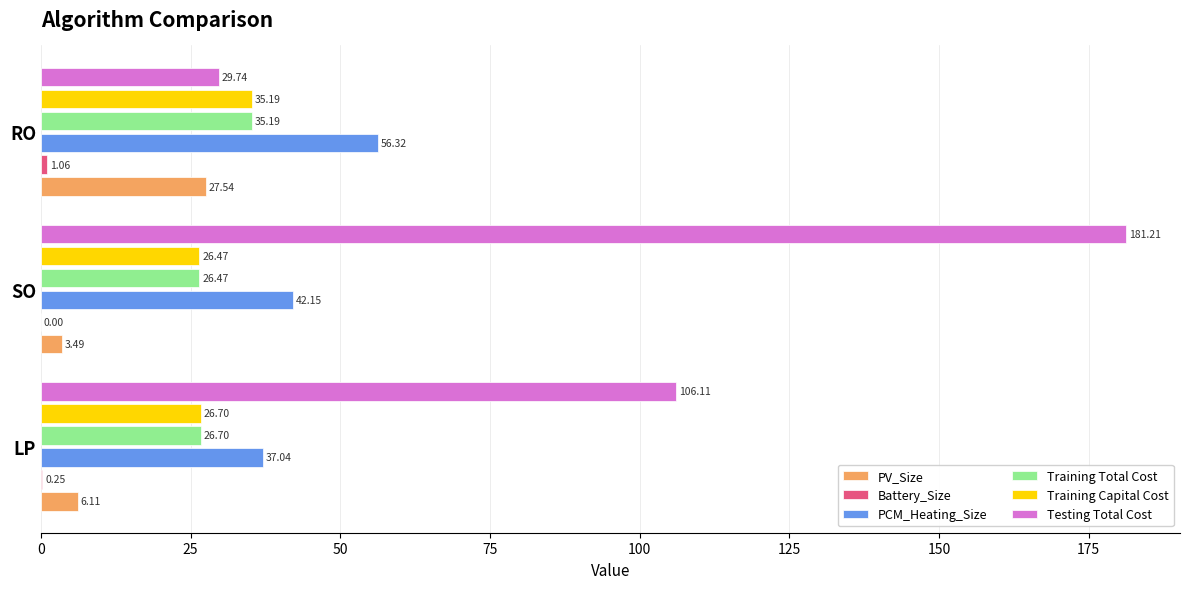

How many series are shown in this chart?

6